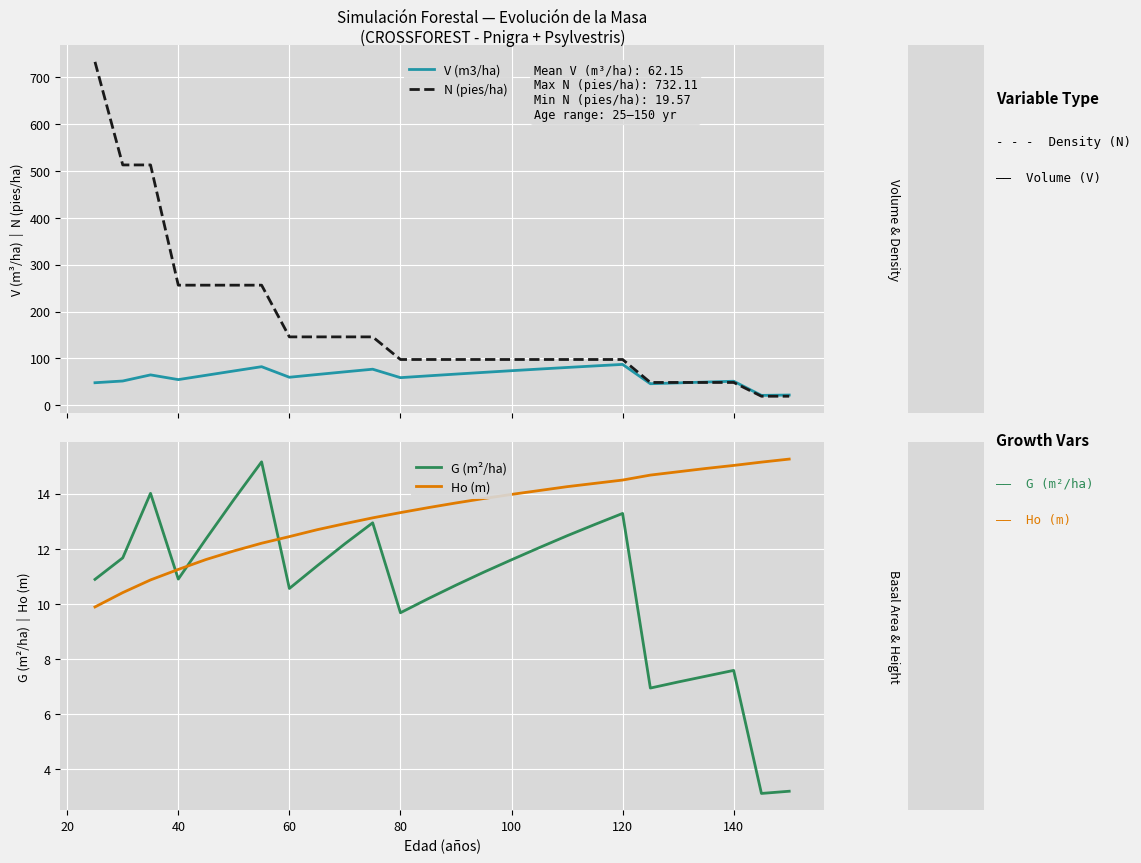

What is the lowest value of the N (pies/ha) series?

19.6